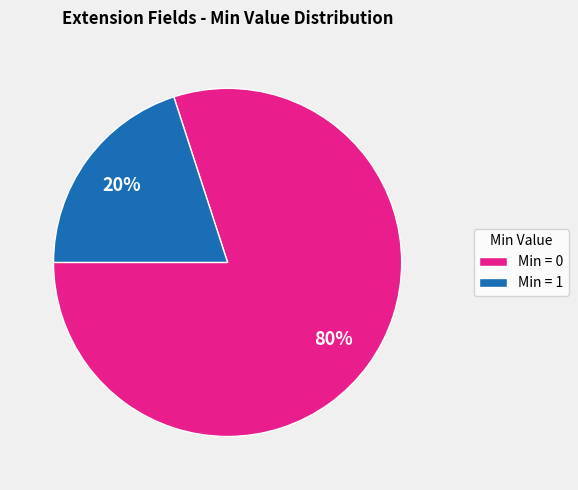

Approximately how many times larger is the value at Min = 0 compared to Min = 1?

4.0